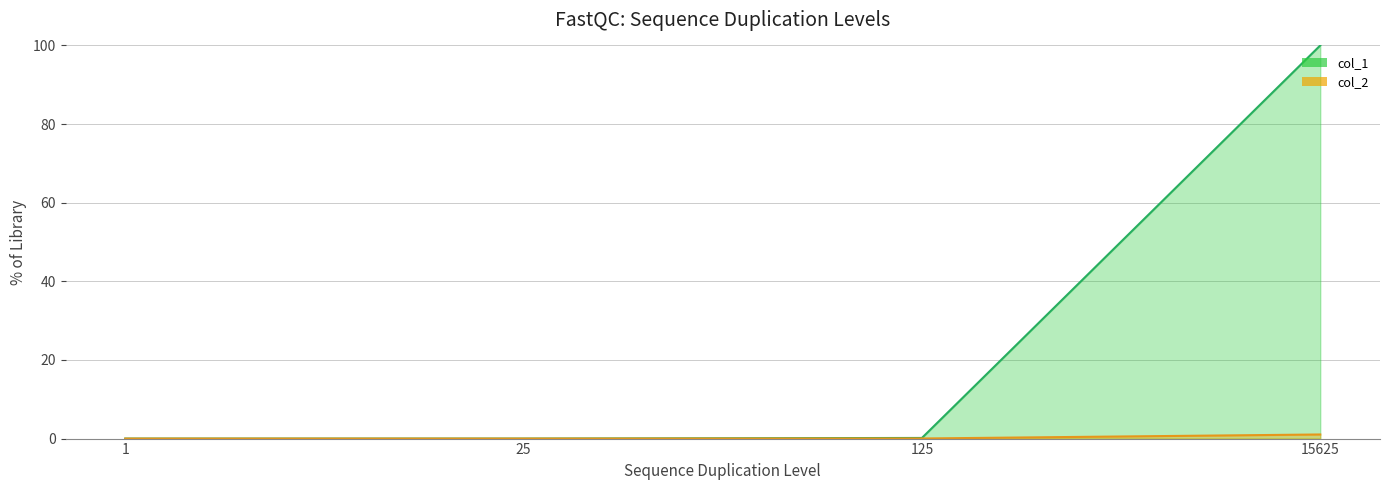

How many lines are shown in the chart?

2